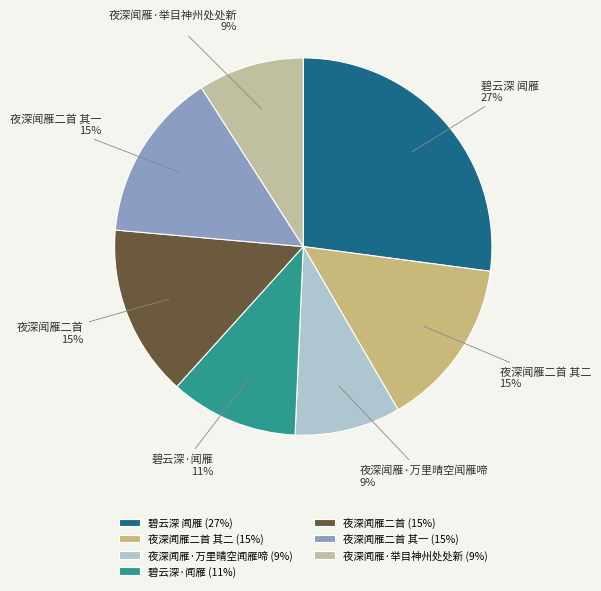

To the nearest percent, what portion does 夜深闻雁二首 其二 represent?

15%